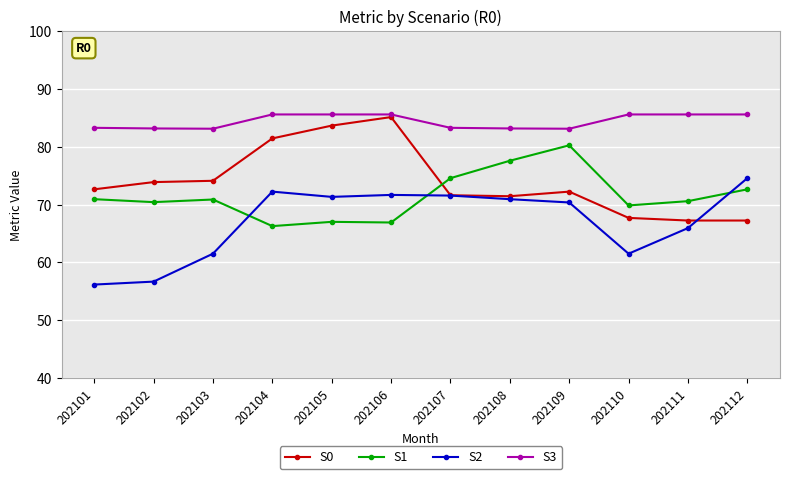

What is the average value of the S0 series?

74.0